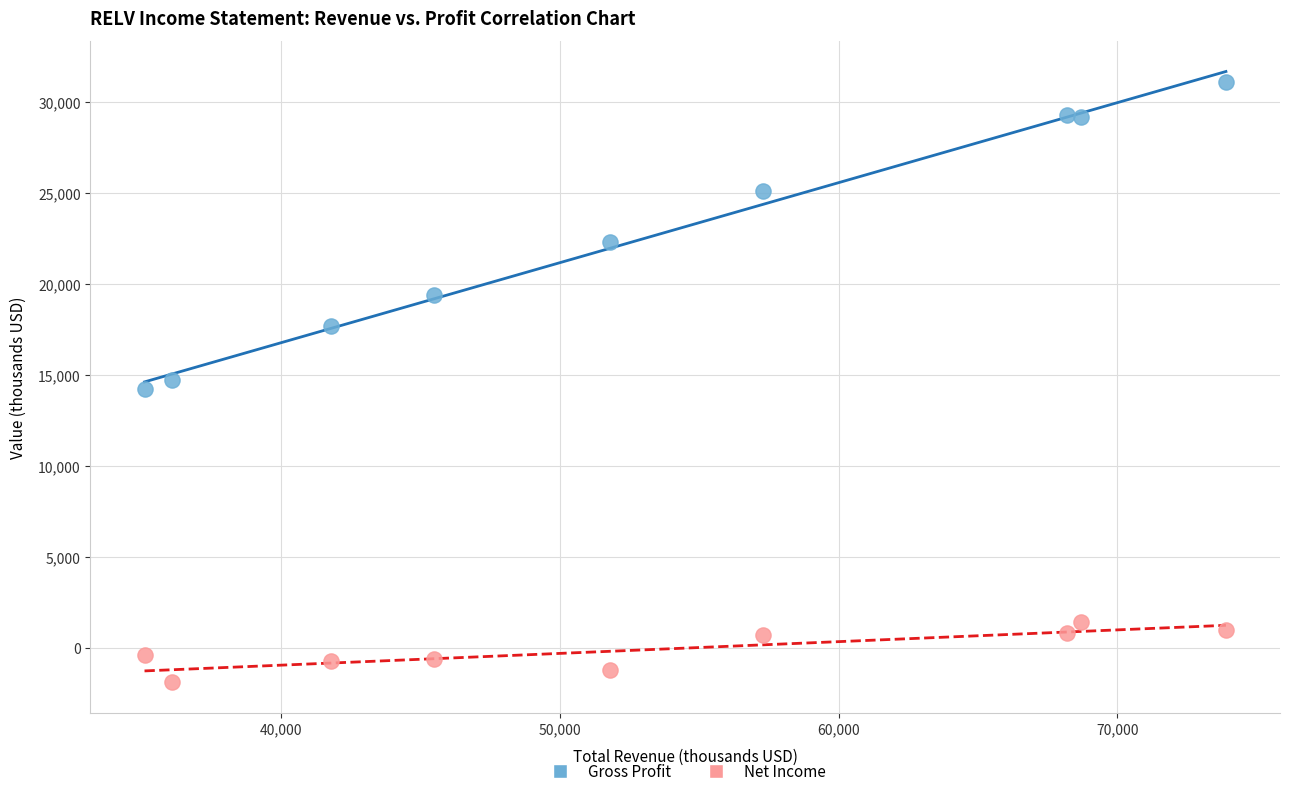

Which series has the largest Y range (max minus min)?

Gross Profit